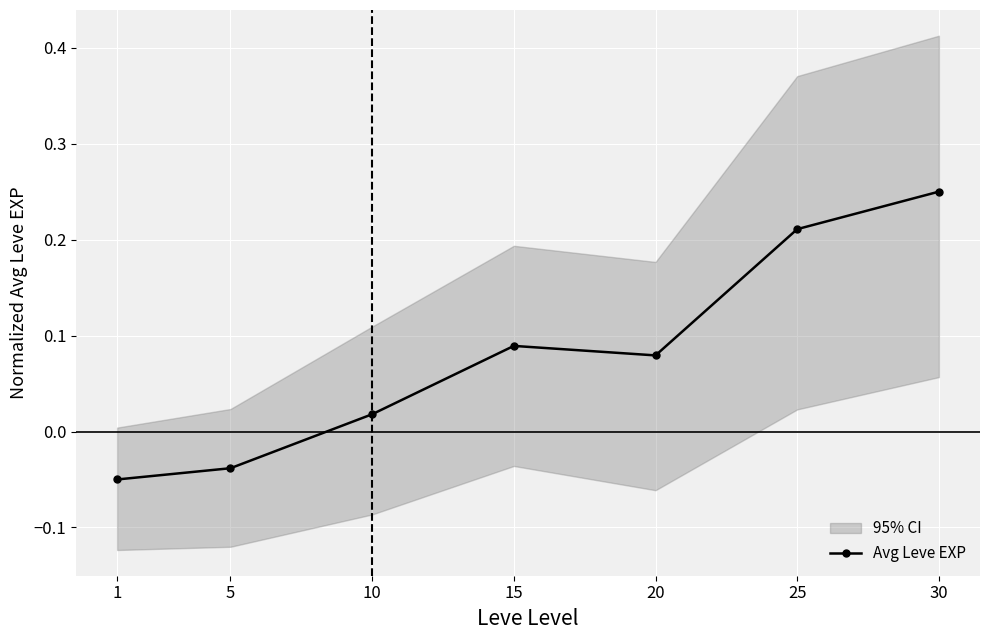

What is the difference between the maximum and minimum values?

0.3